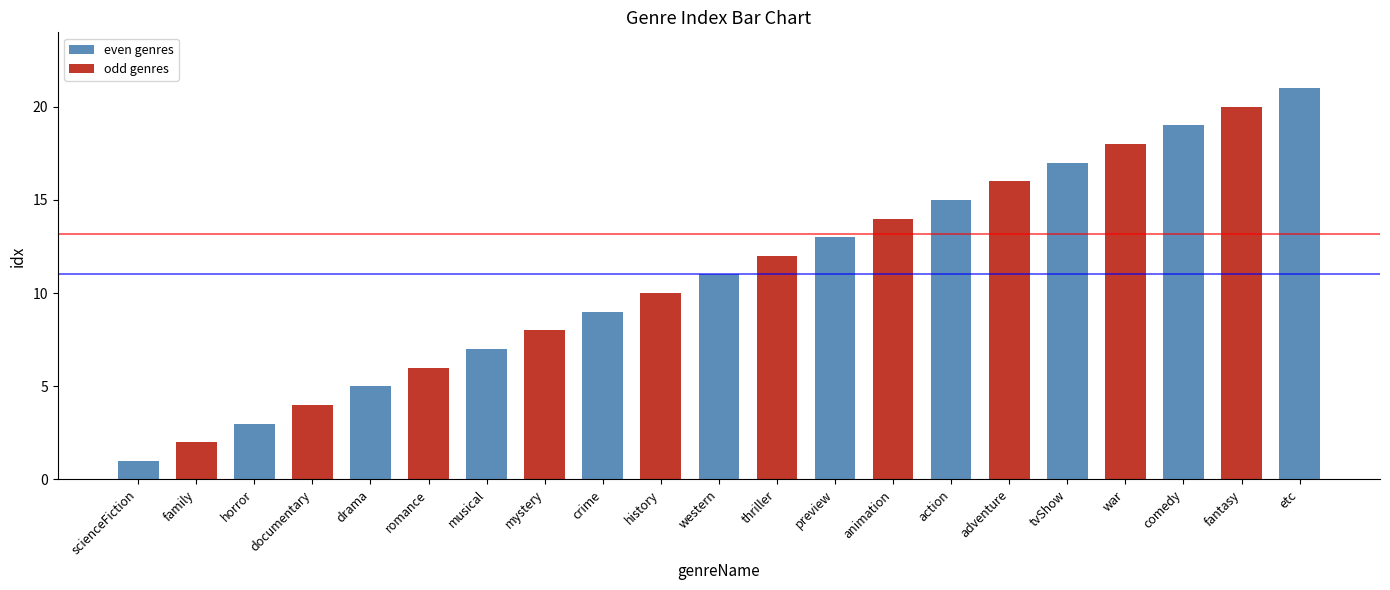

What is the greatest value displayed?

21